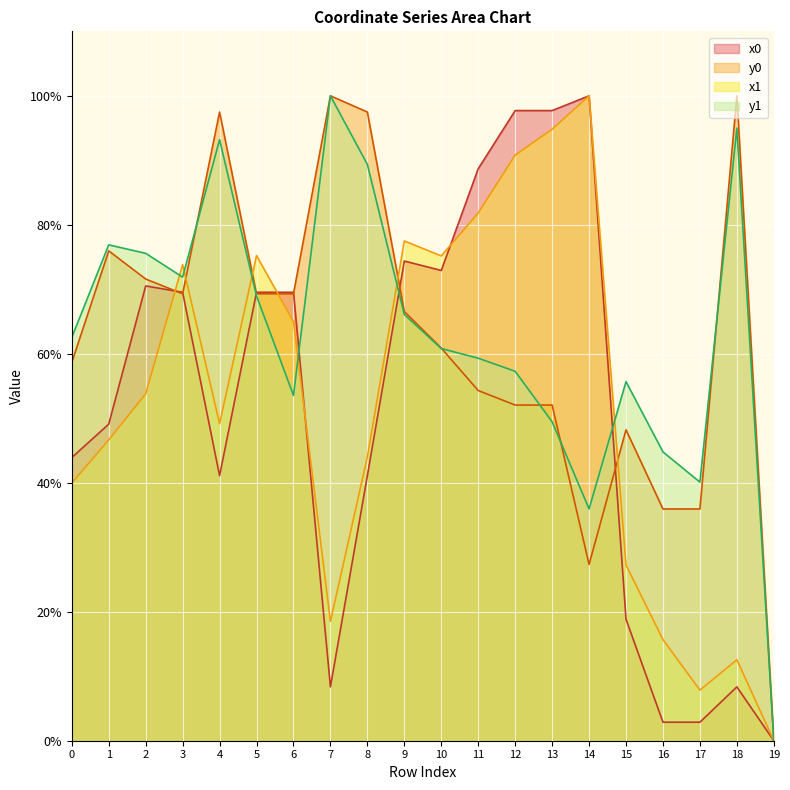

Which category has the highest value in the y0 series?

7